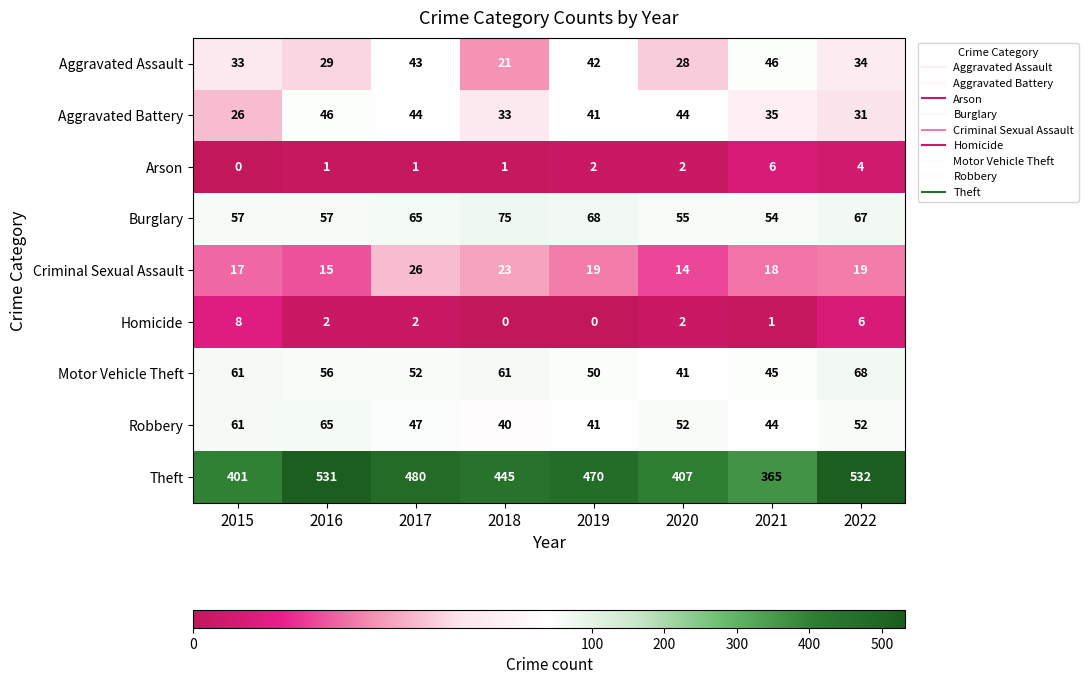

Which category has the highest value in the Homicide series?

2015